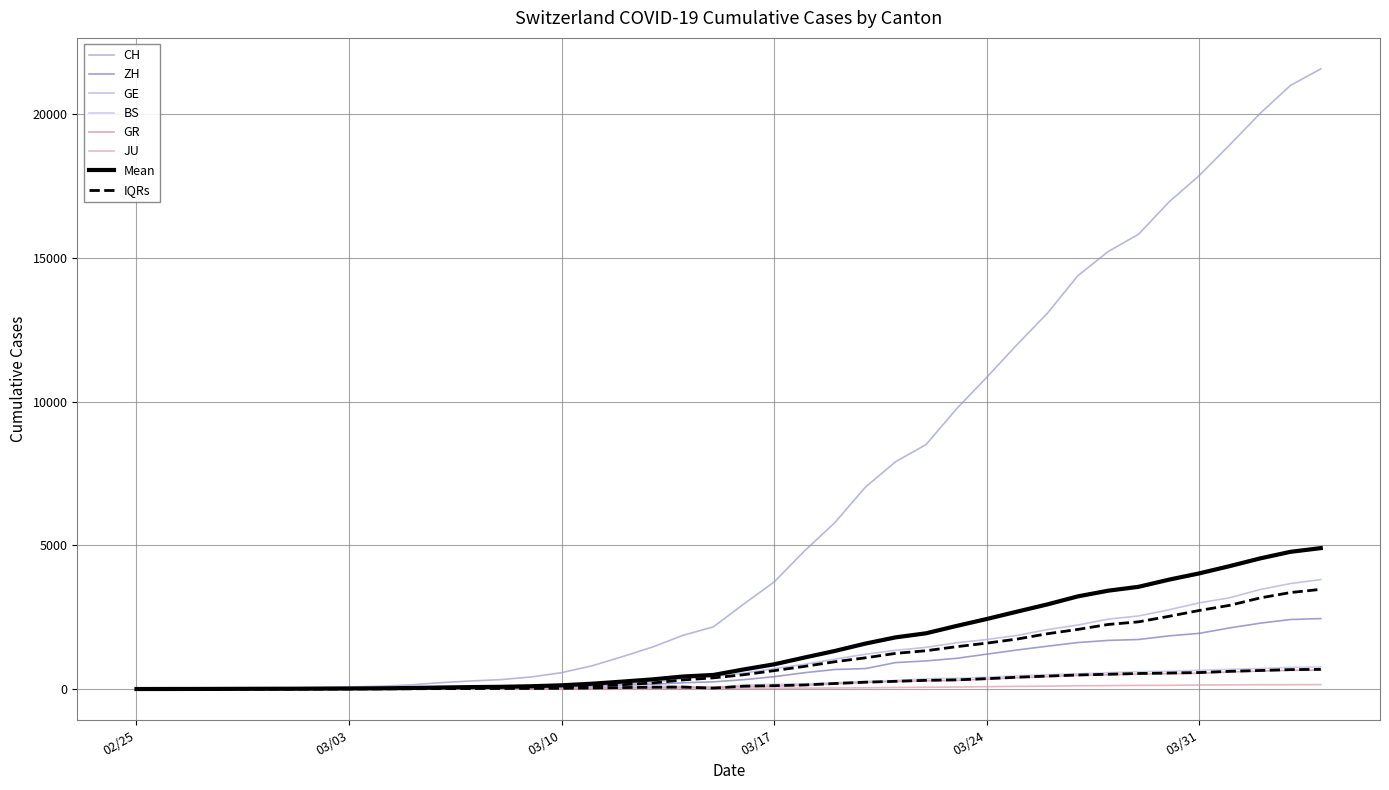

Is it true that JU equals 1 at 11?

False